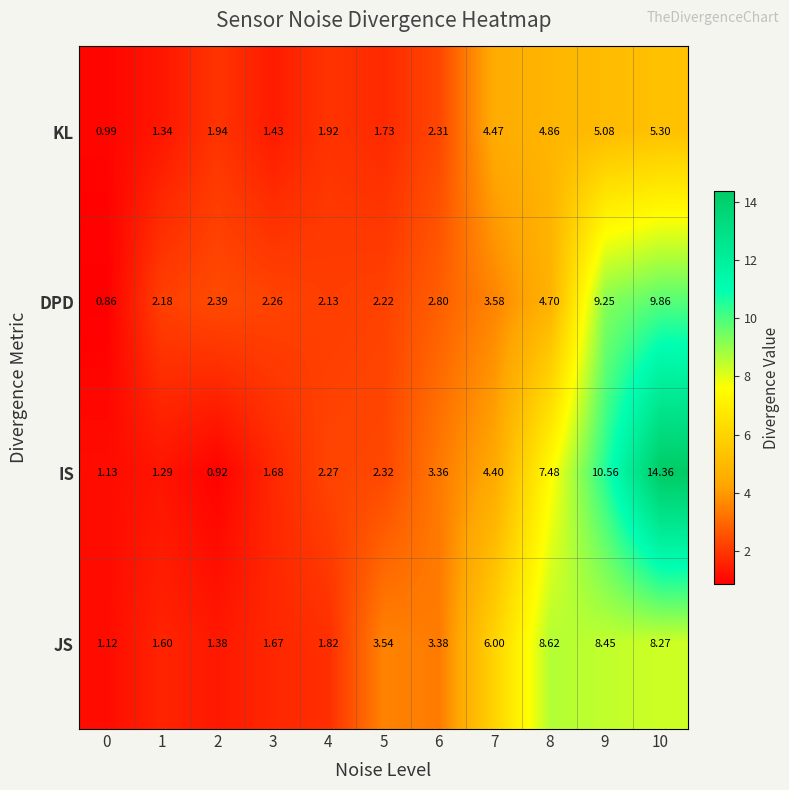

Which series has the largest total across all categories?

IS